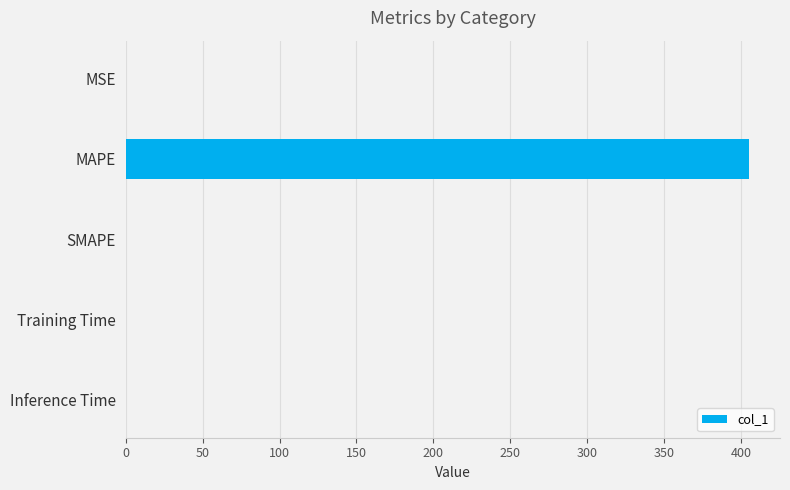

How many data points are above 0?

4